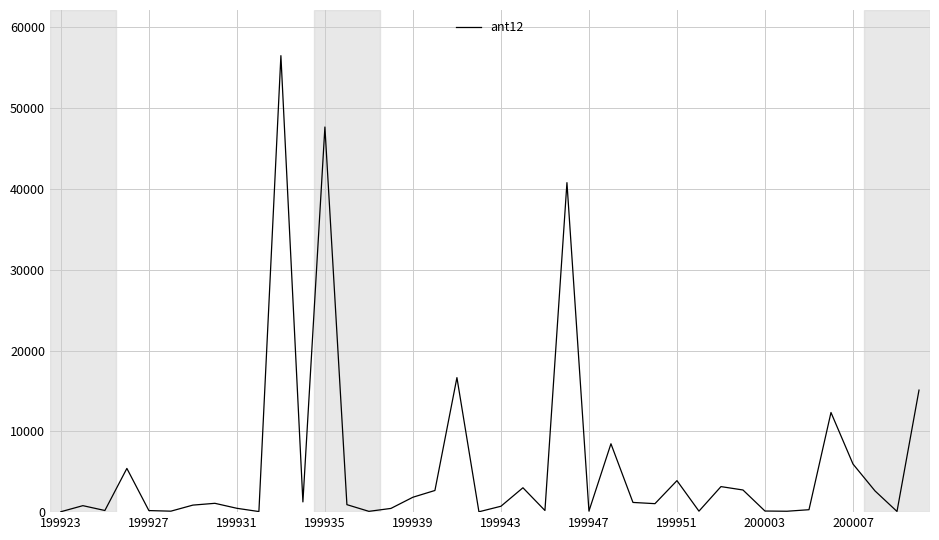

What is the maximum value shown in the chart?

56488